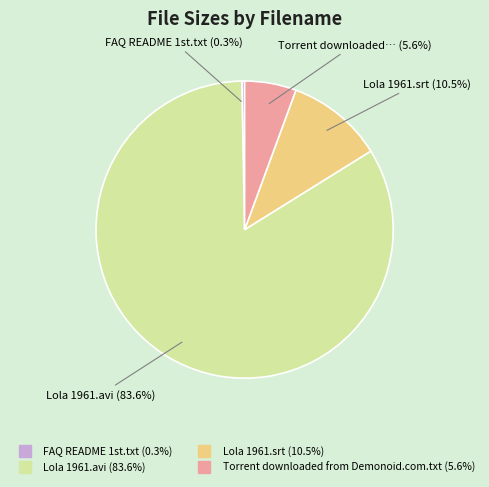

Which slice is the largest?

Lola 1961.avi